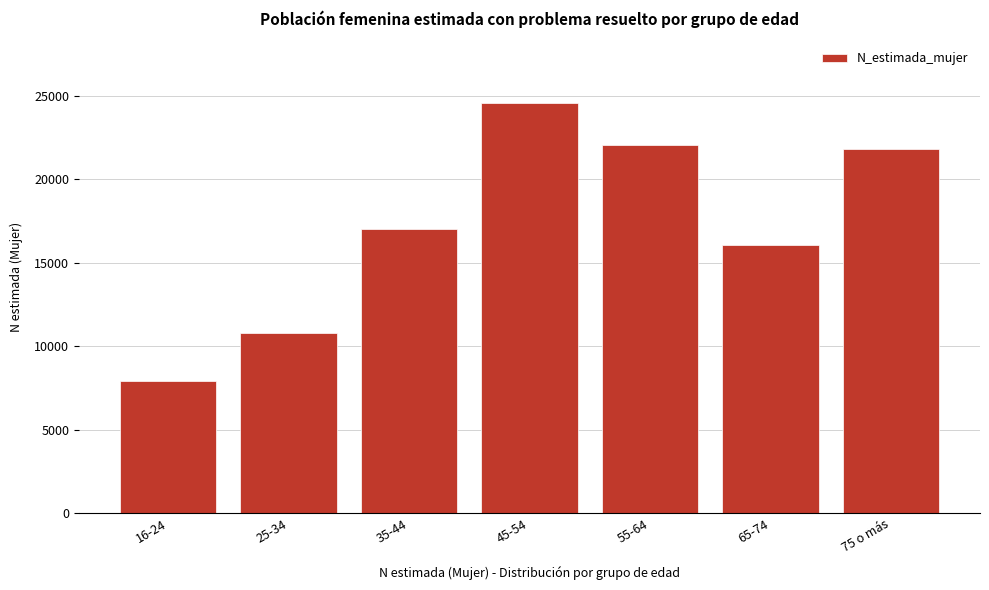

Reading left to right, what are all the values shown in this chart?

16-24=7950	25-34=10815	35-44=17036	45-54=24595	55-64=22084	65-74=16062	75 o más=21817